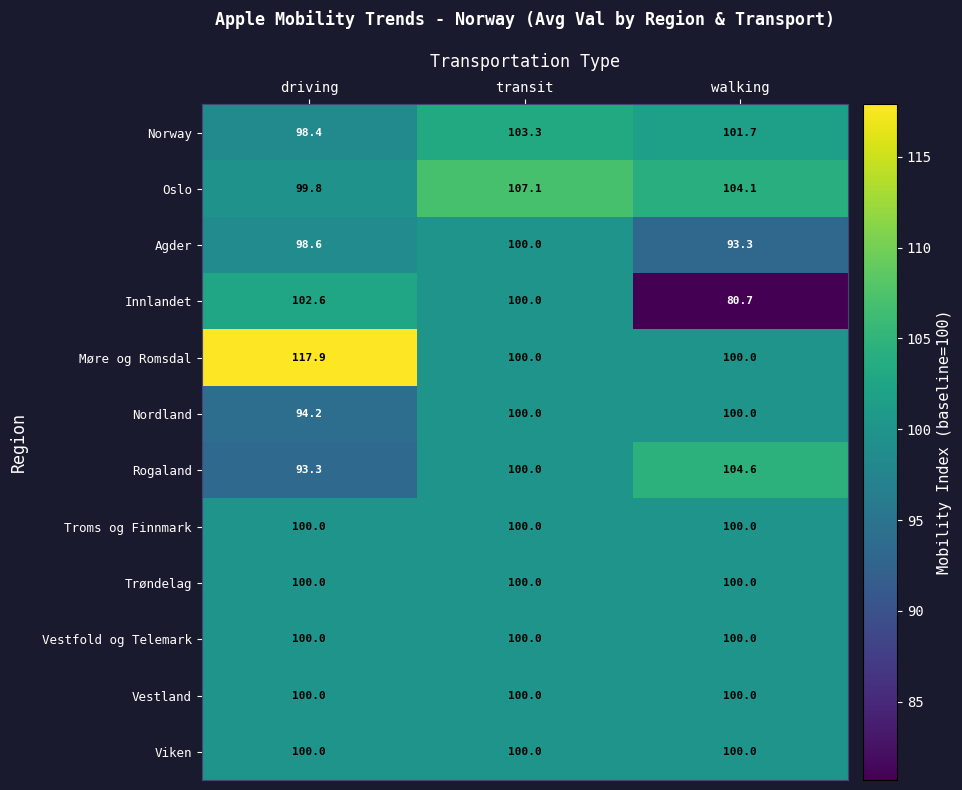

What is the sum of the Rogaland values at driving and transit?

193.3